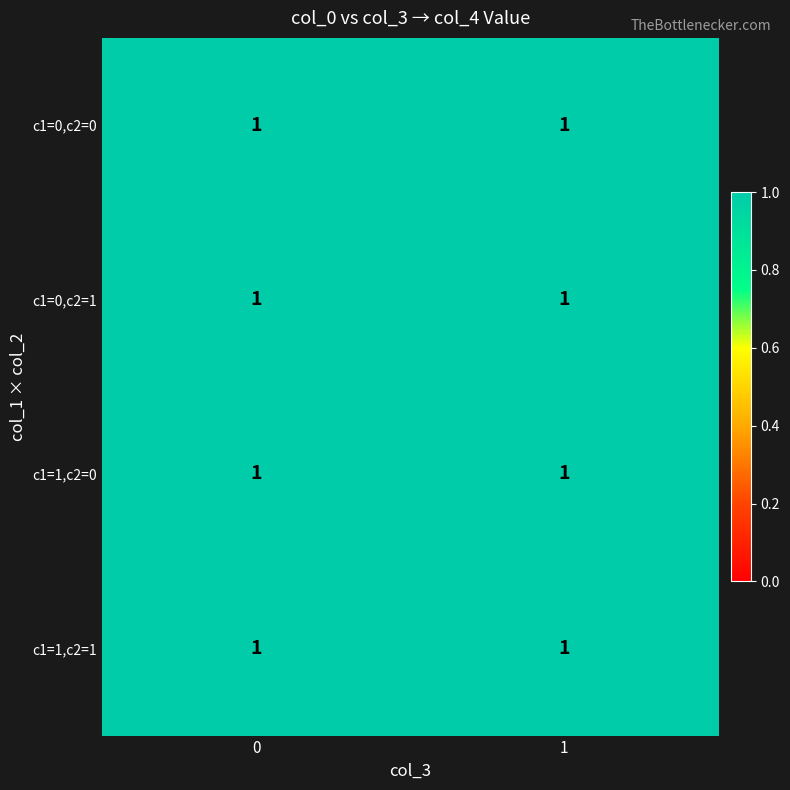

List the labels in order of 0 value, largest first.

0, 1, 2, 3